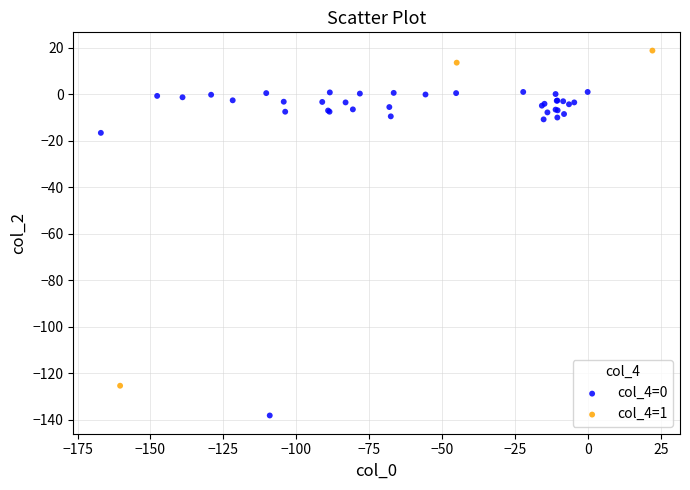

Which series reaches the minimum Y coordinate?

col_4=0